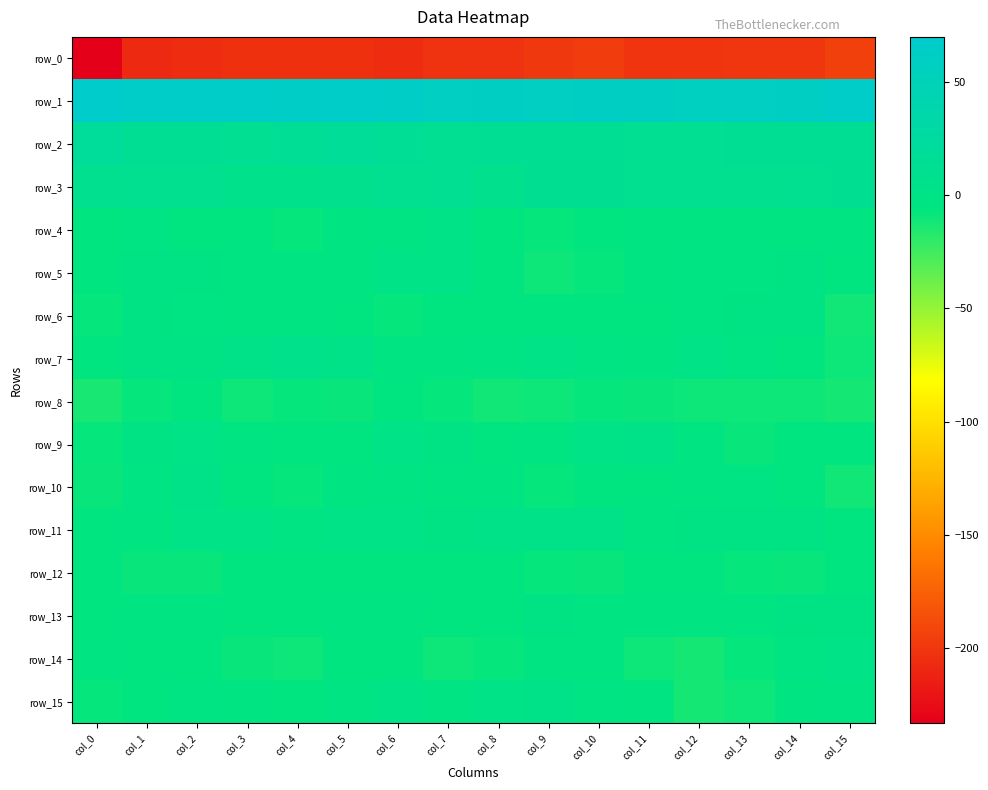

The row_12 series shows -6.4 at col_11. True or false?

True